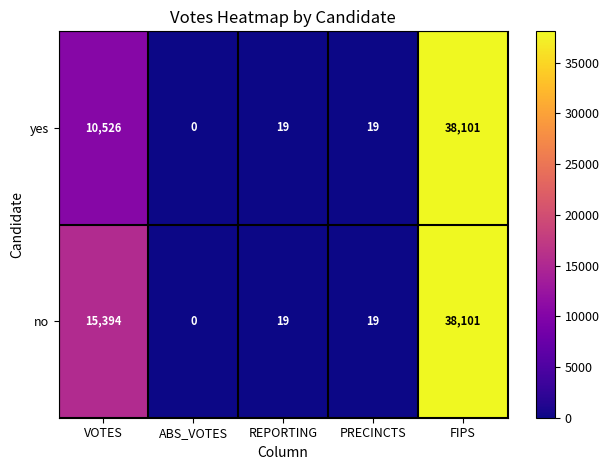

Reading right to left, transcribe all the data shown in this chart.

yes: FIPS=38101	PRECINCTS=19	REPORTING=19	ABS_VOTES=0	VOTES=10526
no: FIPS=38101	PRECINCTS=19	REPORTING=19	ABS_VOTES=0	VOTES=15394